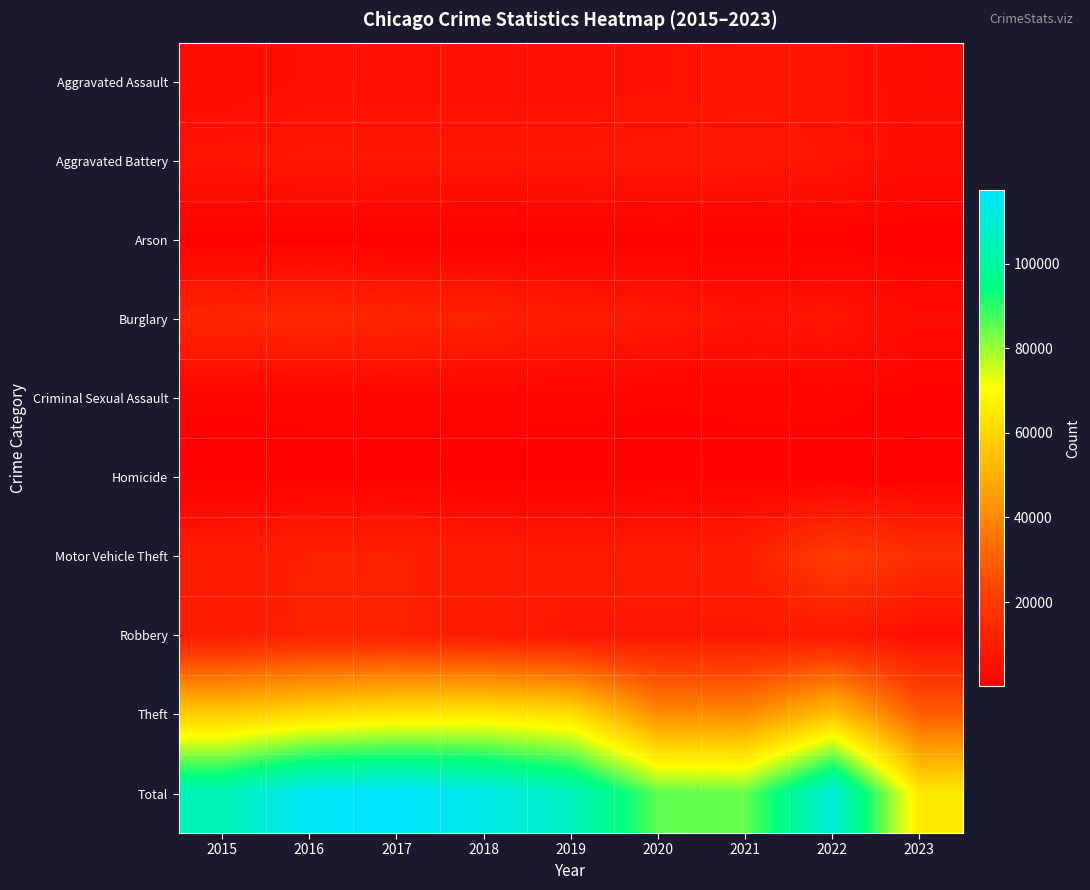

At which category does the chart reach its peak across all series?

2017